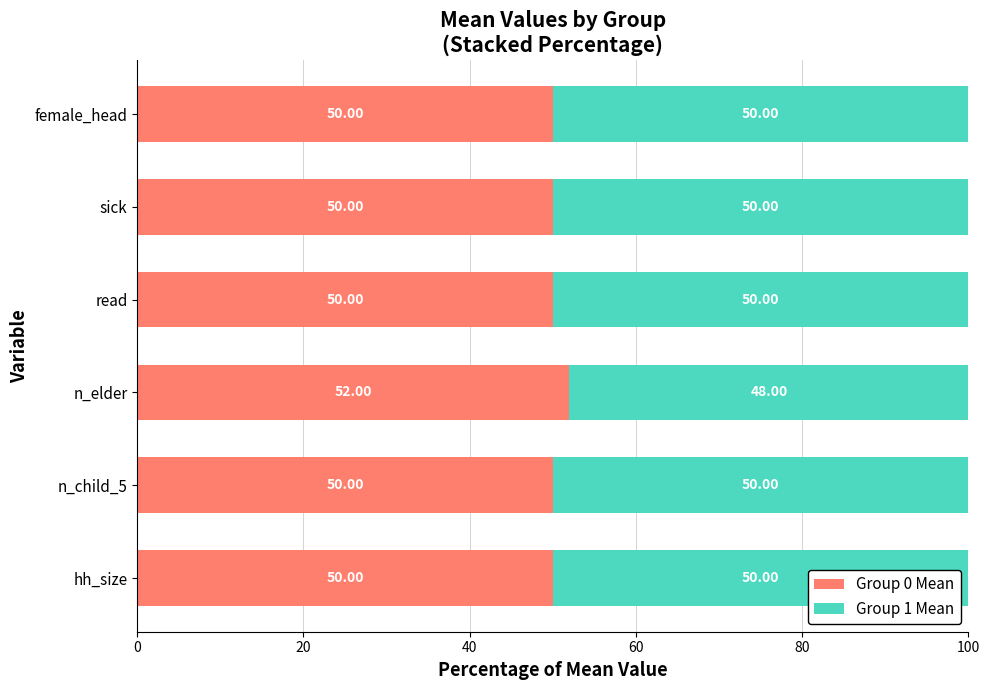

What is the sum of all Group 0 Mean values?

302